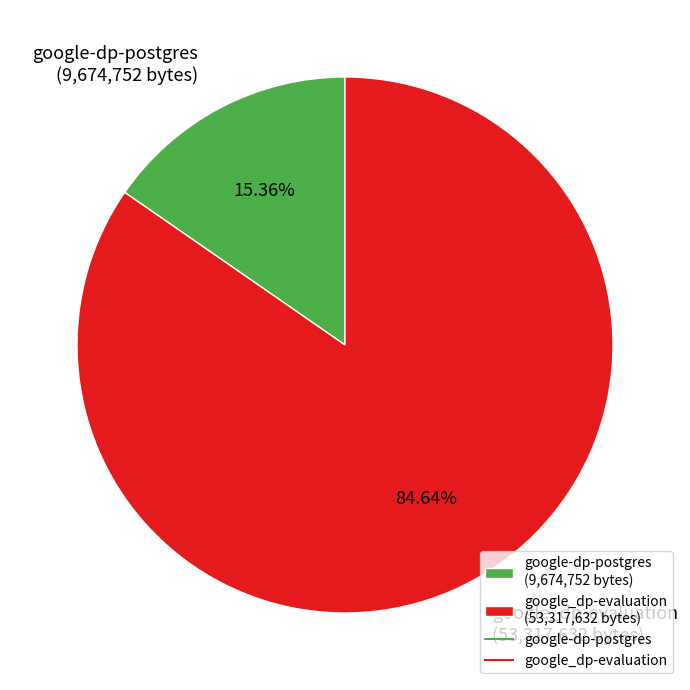

What percentage is the google-dp-postgres slice, to the nearest percent?

15%